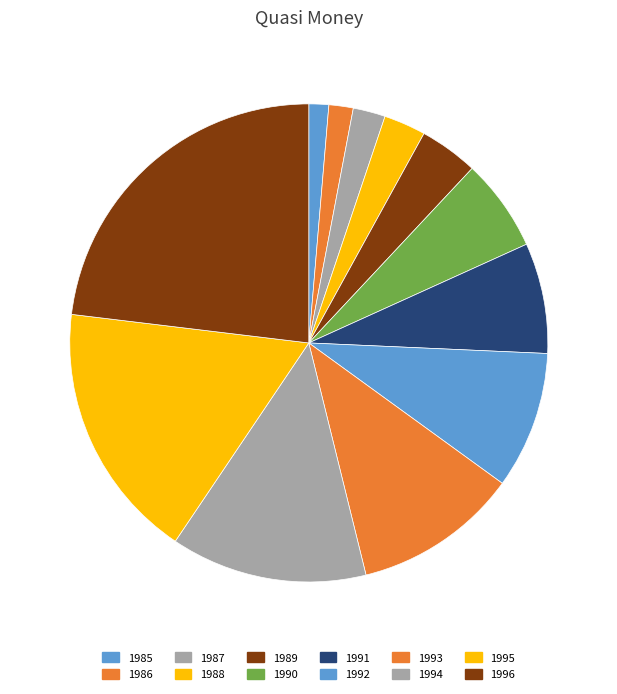

What is the ratio of the value at 1987 to the value at 1993?

0.2